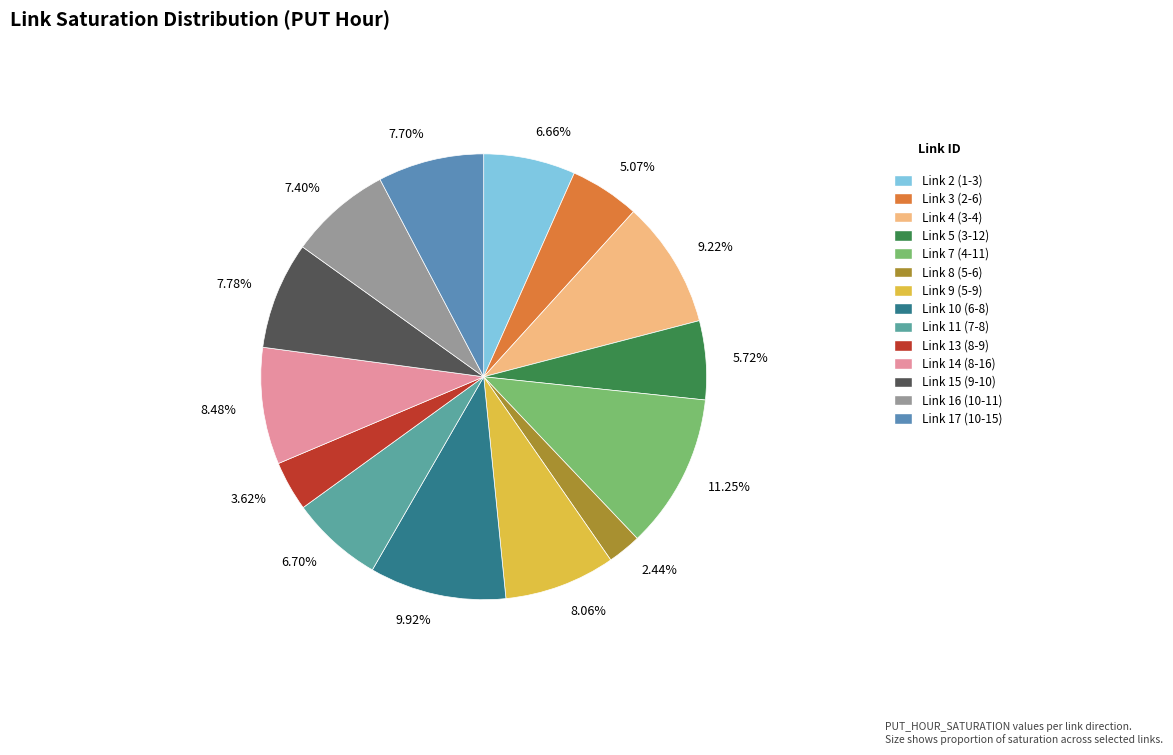

Combined, do 7.40% and 7.78% account for over 50%?

No